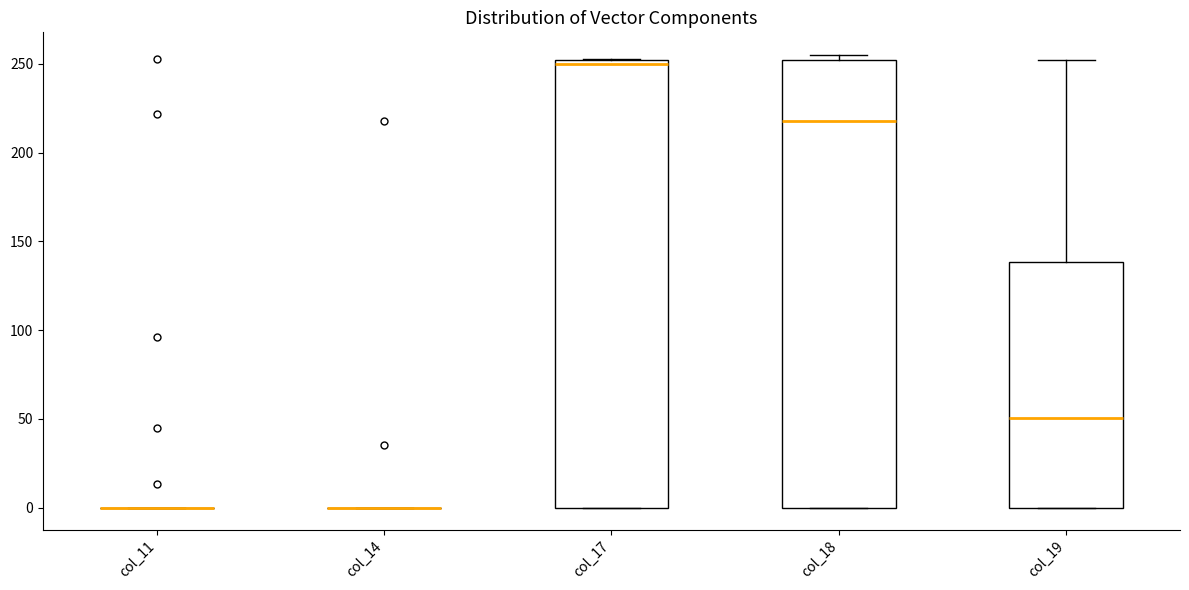

Reading left to right, transcribe this box plot: for each box, give where its median line is, the range the box spans, and where its two whiskers end, as read against the y-axis. The values are not printed on the chart, so give them approximately, as read against the axis.

col_11: box collapsed to a line at 0, whiskers 0 to 0
col_14: box collapsed to a line at 0, whiskers 0 to 0
col_17: median 250 (just below the box's upper edge), box 0 to 250, whiskers 0 to 255
col_18: median 220, box 0 to 250, whiskers 0 to 255
col_19: median 50, box 0 to 140, whiskers 0 to 250